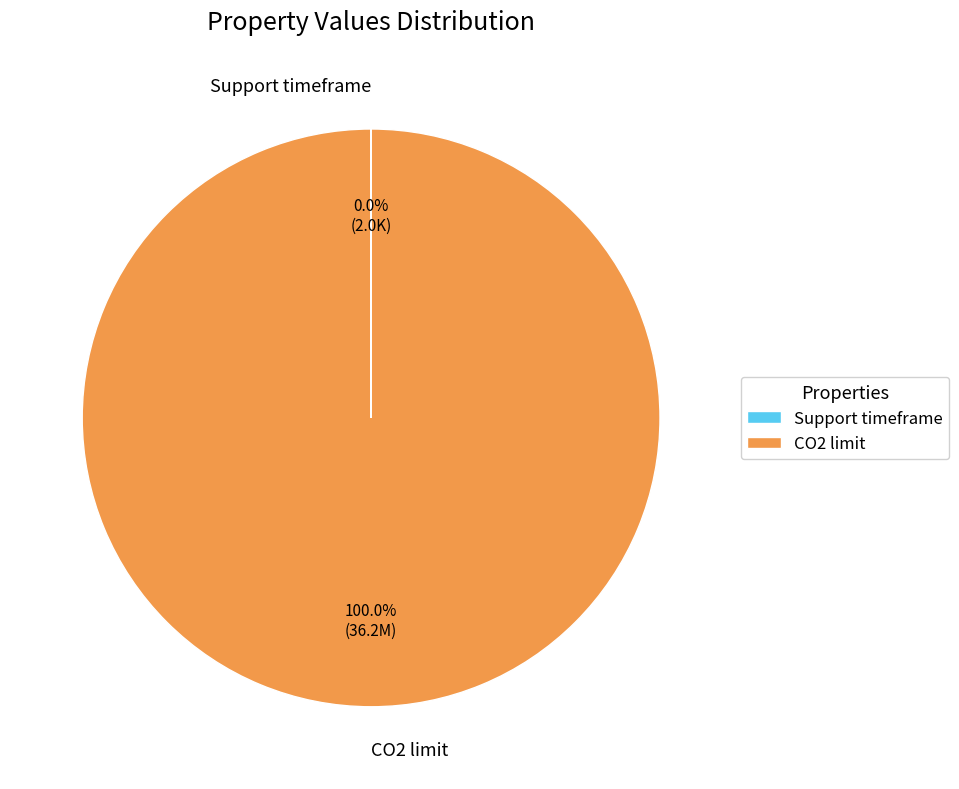

Which slice is the largest?

CO2 limit